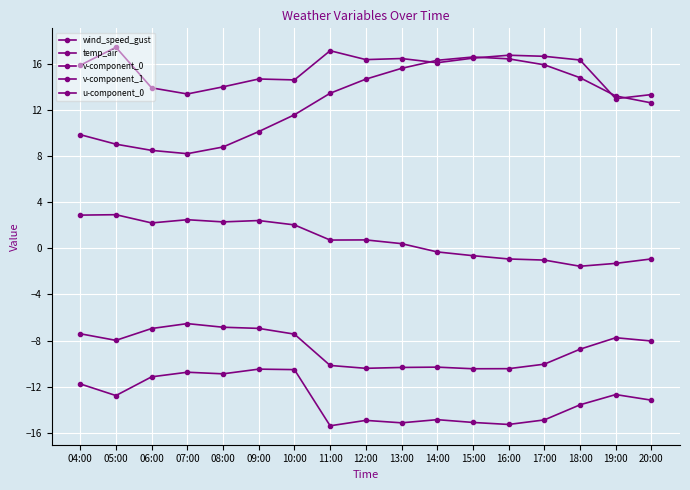

Does the chart have visible grid lines?

Yes